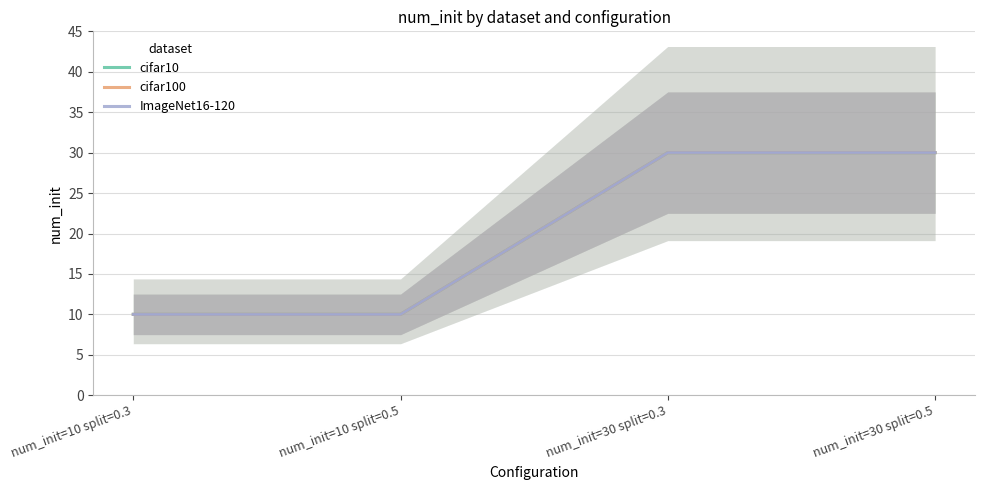

List the labels in order of ImageNet16-120 value, largest first.

num_init=30 split=0.3, num_init=30 split=0.5, num_init=10 split=0.3, num_init=10 split=0.5